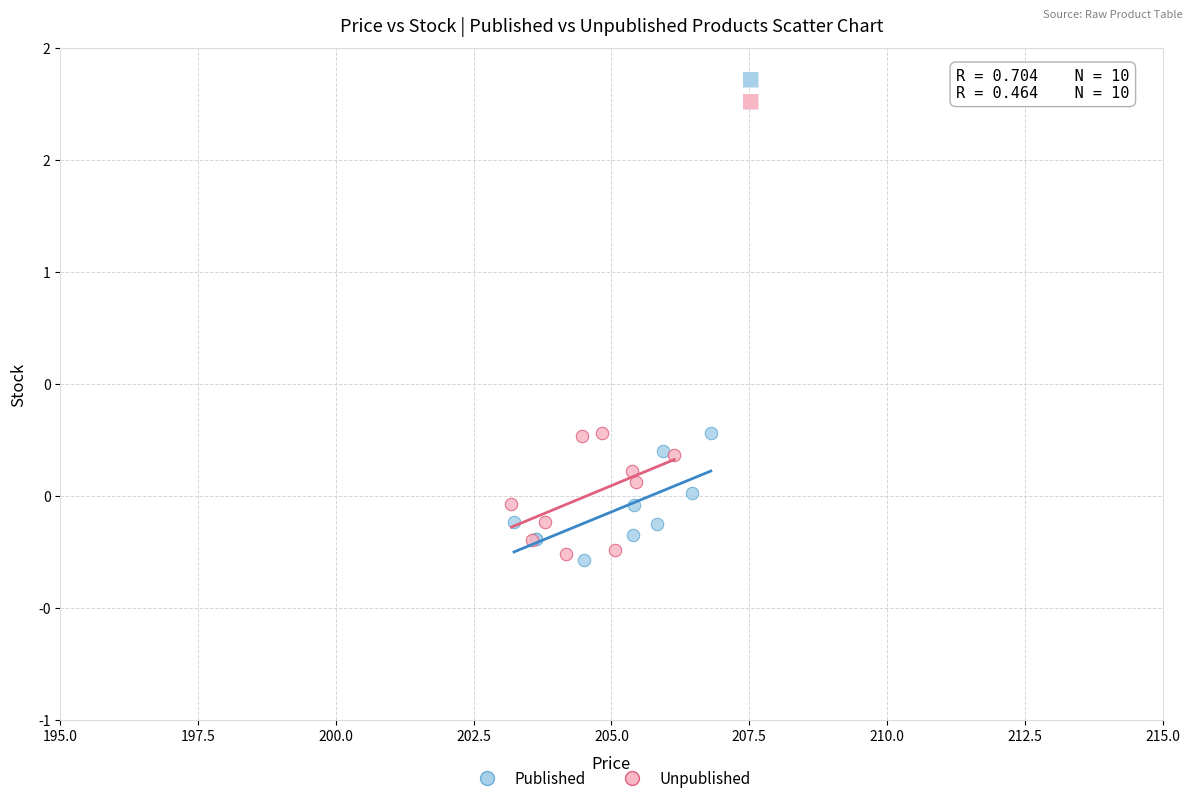

What are all the series names shown in the legend?

Published, Unpublished